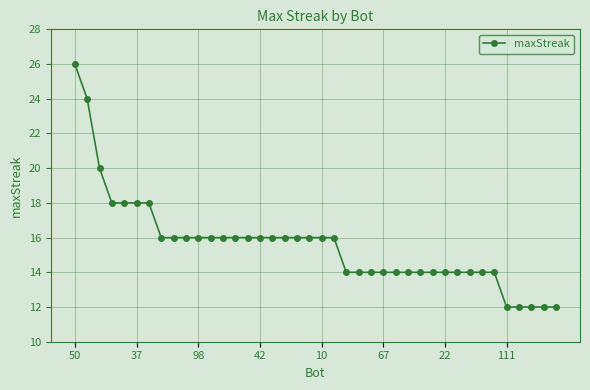

What is the sum of all values?

624